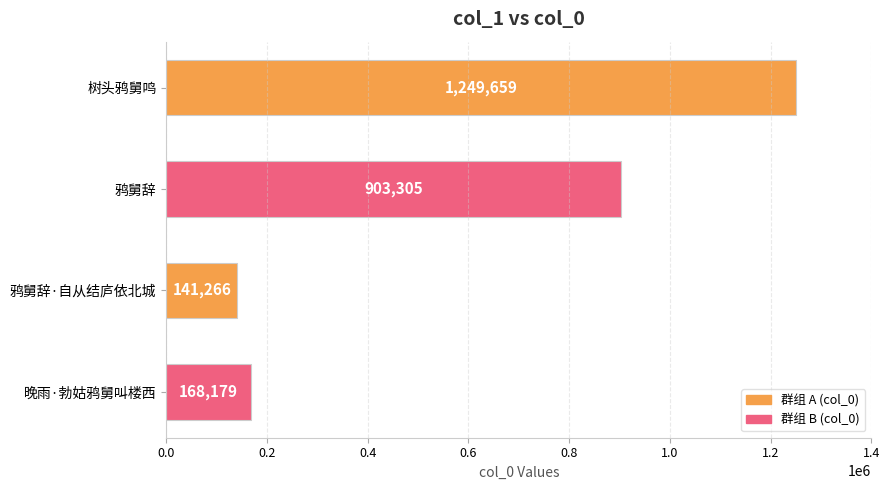

Rank the categories by value from highest to lowest.

树头鸦舅鸣, 鸦舅辞, 晚雨·勃姑鸦舅叫楼西, 鸦舅辞·自从结庐依北城